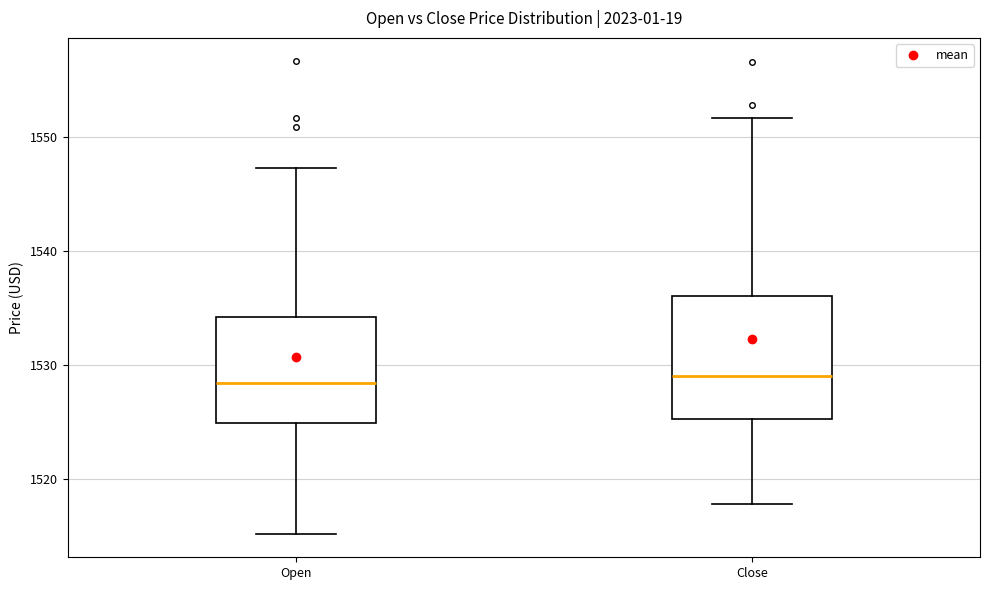

Reading left to right, read every box against the y-axis: the position of its median line, the range the box covers, and the ends of its whiskers. The values are not printed on the chart, so give them approximately, as read against the axis.

Open: median 1528, box 1525 to 1534, whiskers 1515 to 1547
Close: median 1529, box 1525 to 1536, whiskers 1518 to 1552